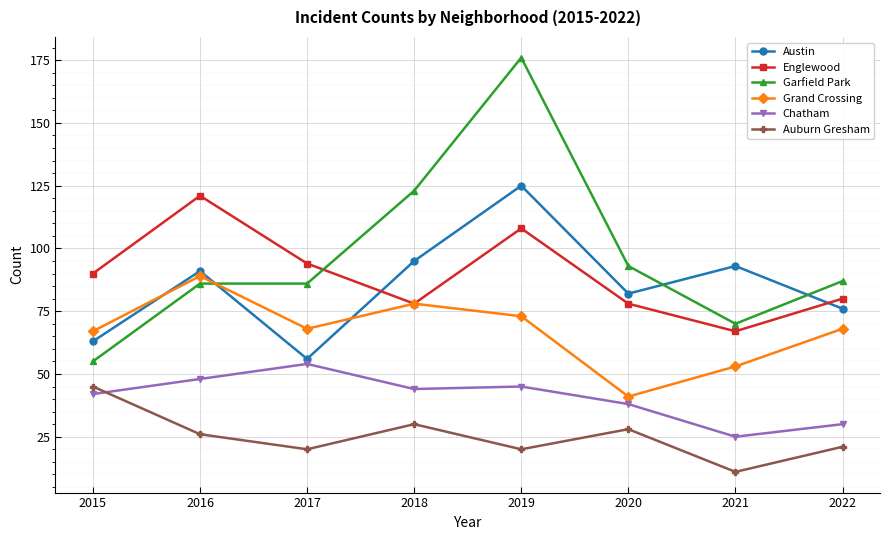

At which label does Chatham reach its peak?

2017